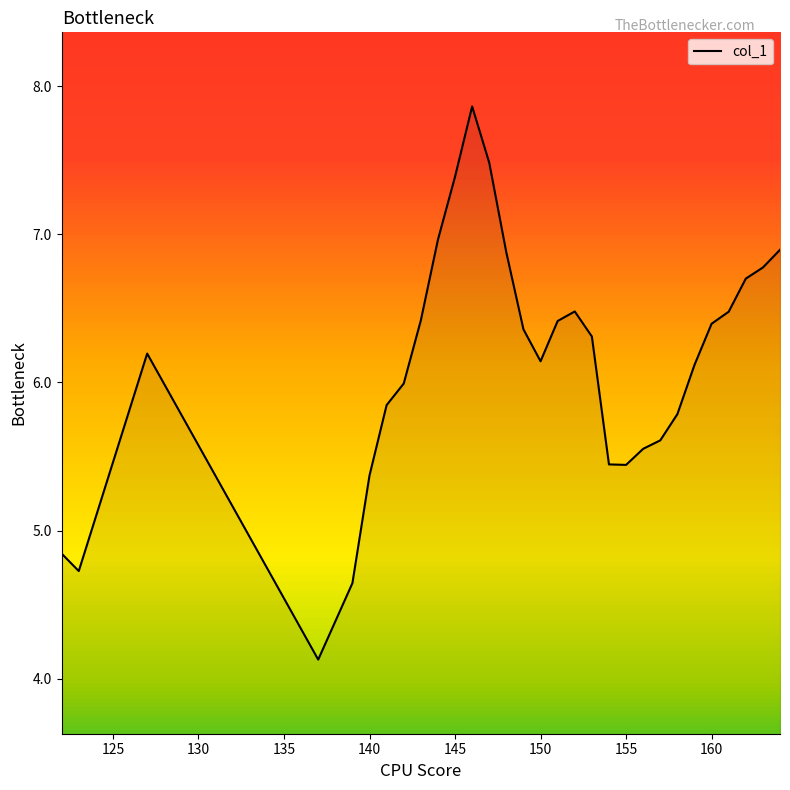

What is the smallest value displayed?

4.1